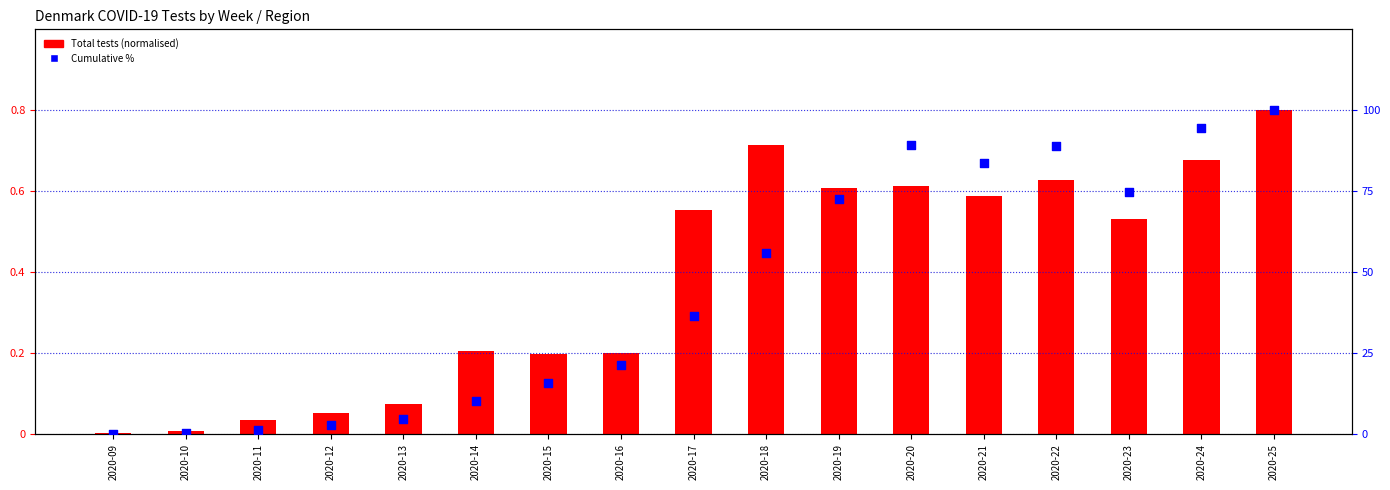

At how many categories does at least one series exceed 96?

1